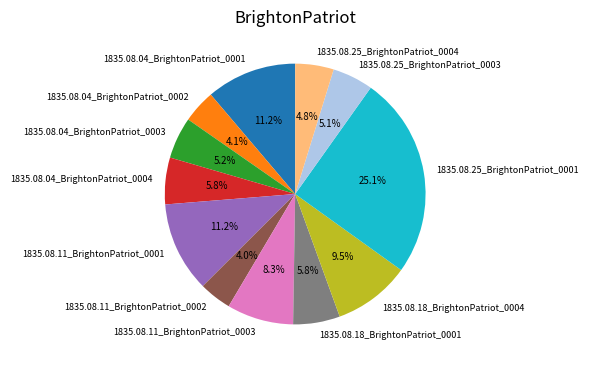

Which slice is the largest?

1835.08.25_BrightonPatriot_0001